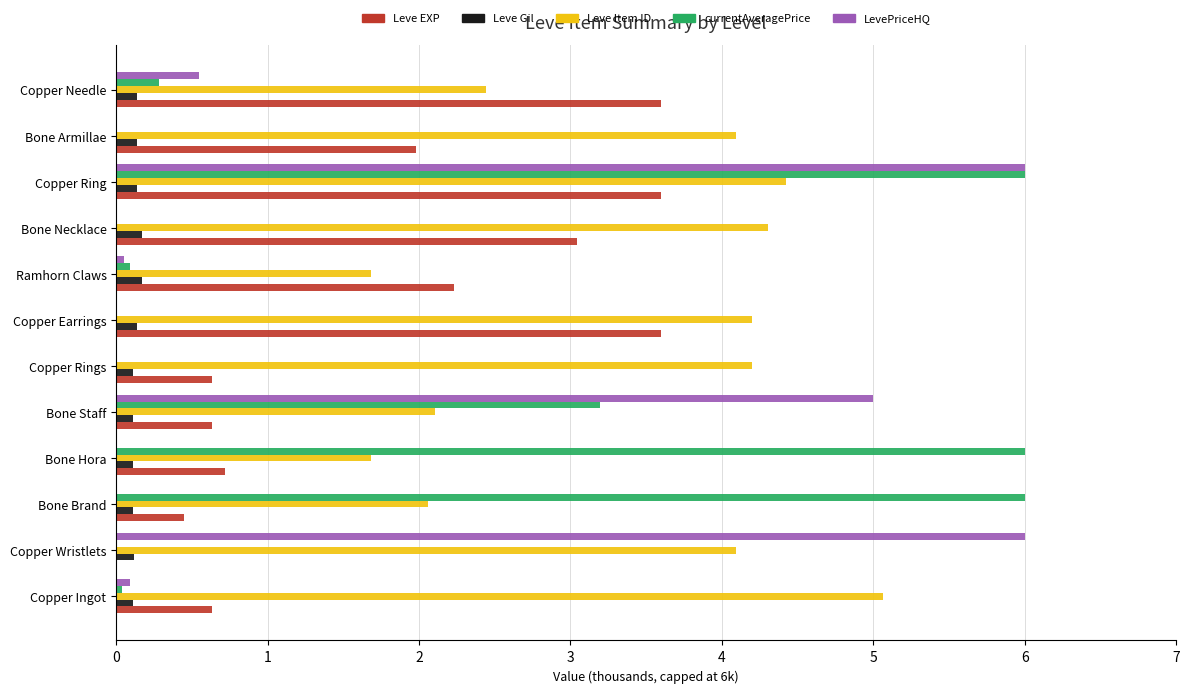

Between Ramhorn Claws and Copper Ring, which series saw the biggest shift?

LevePriceHQ